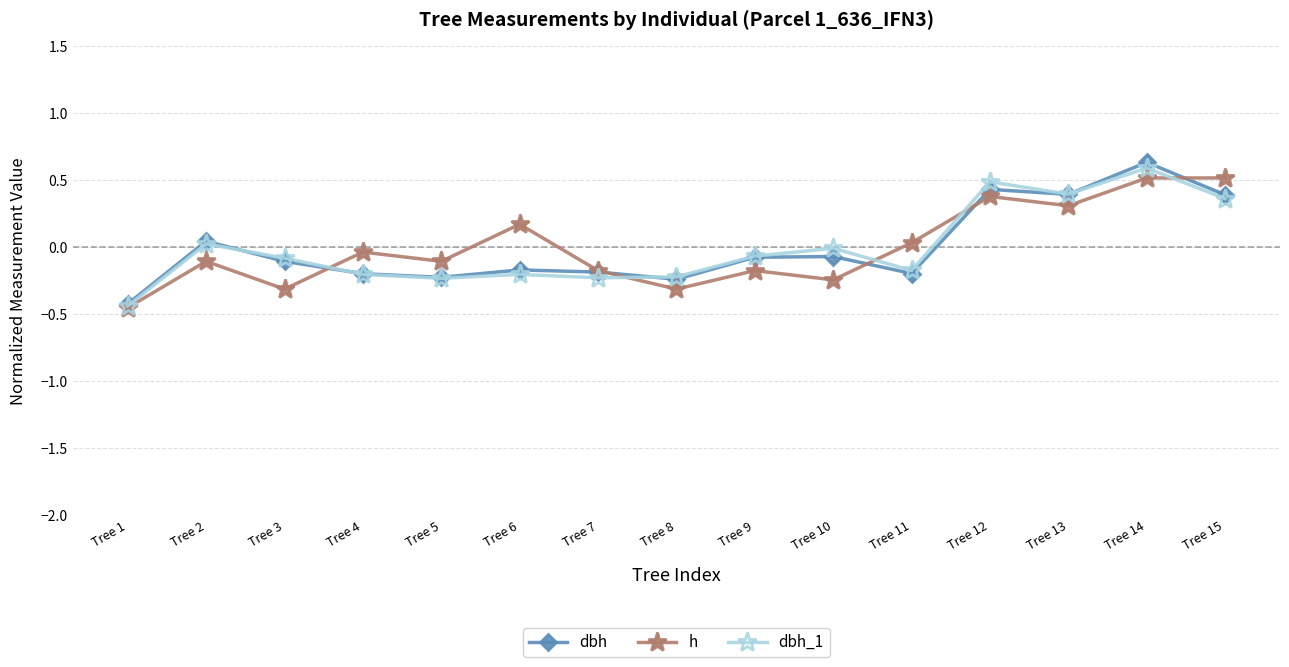

At which category does dbh_1 reach its first local valley?

Tree 5